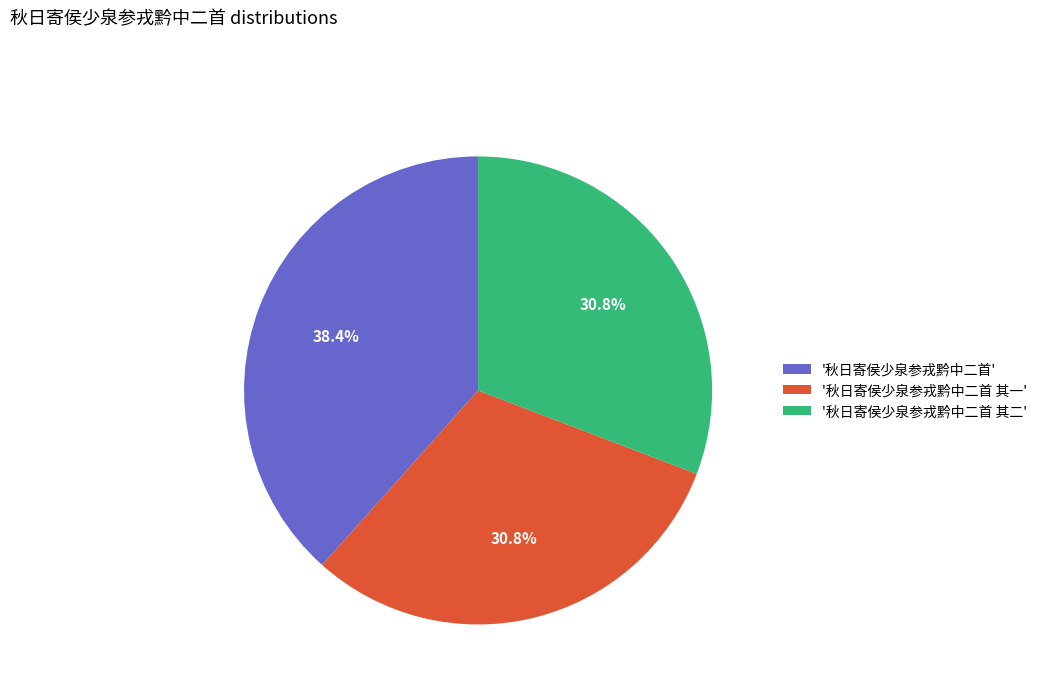

Is there a majority slice in this chart?

No